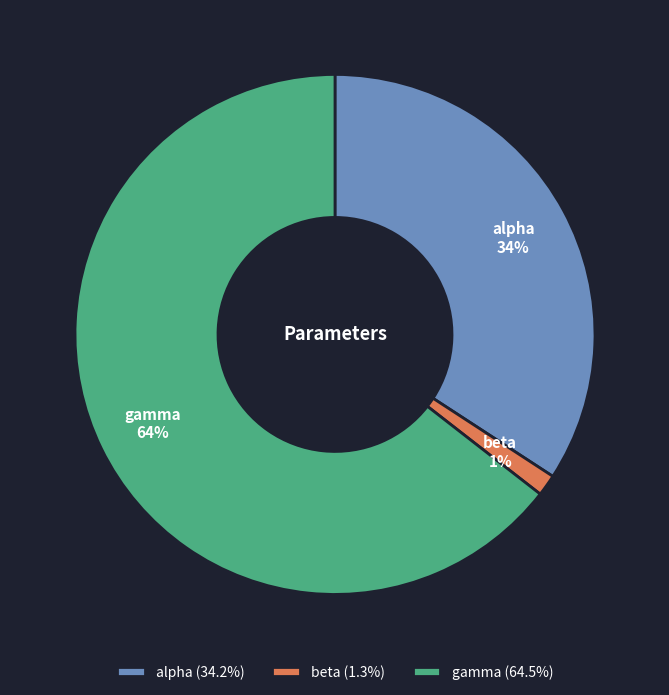

What is the smallest slice in the pie chart?

beta